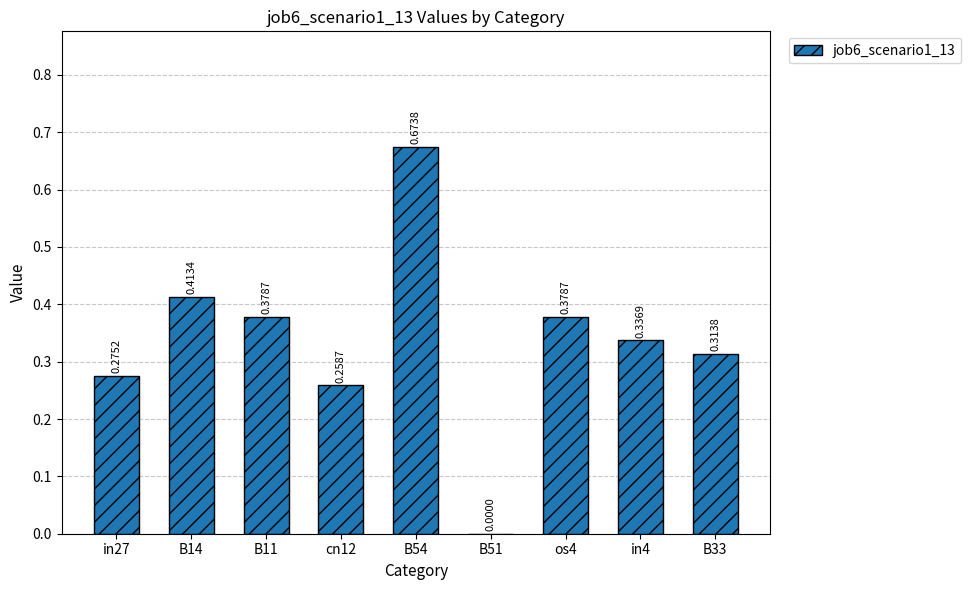

What is the change in value from in27 to B51?

-0.3